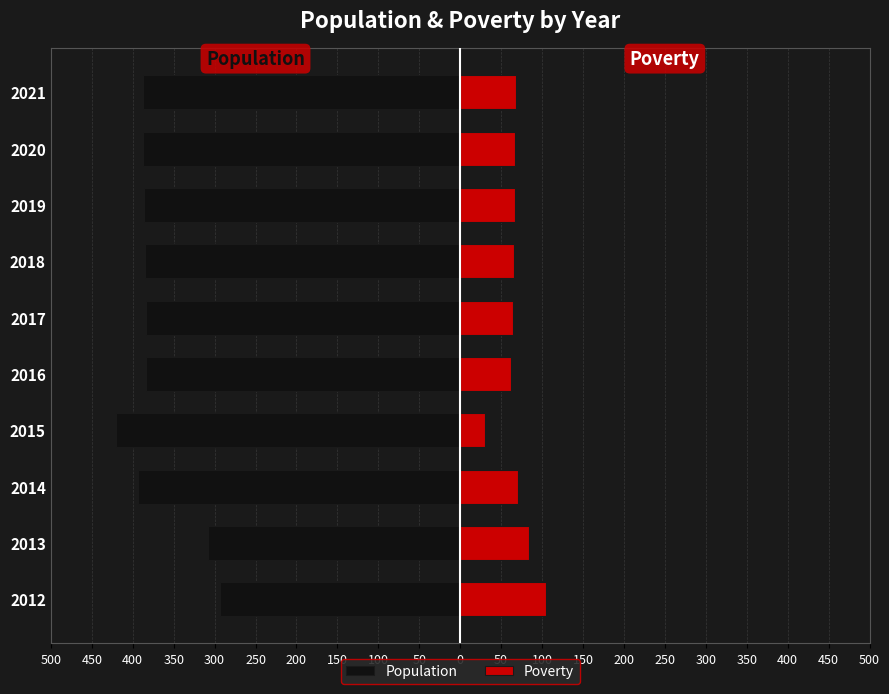

What is the sum of all Population values?

-3729